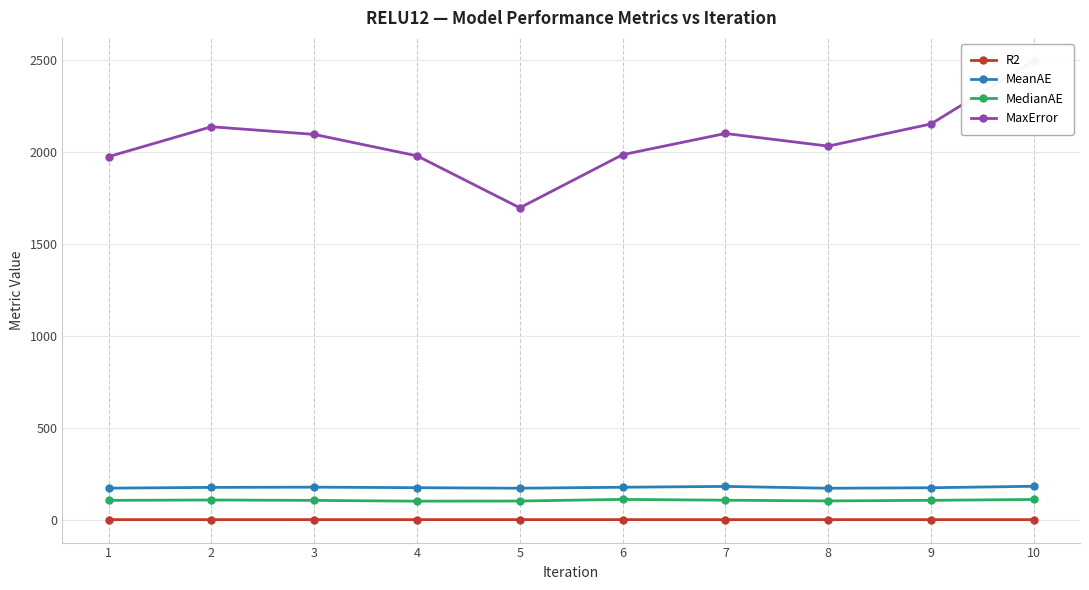

True or false: MedianAE and MaxError intersect in this chart.

False